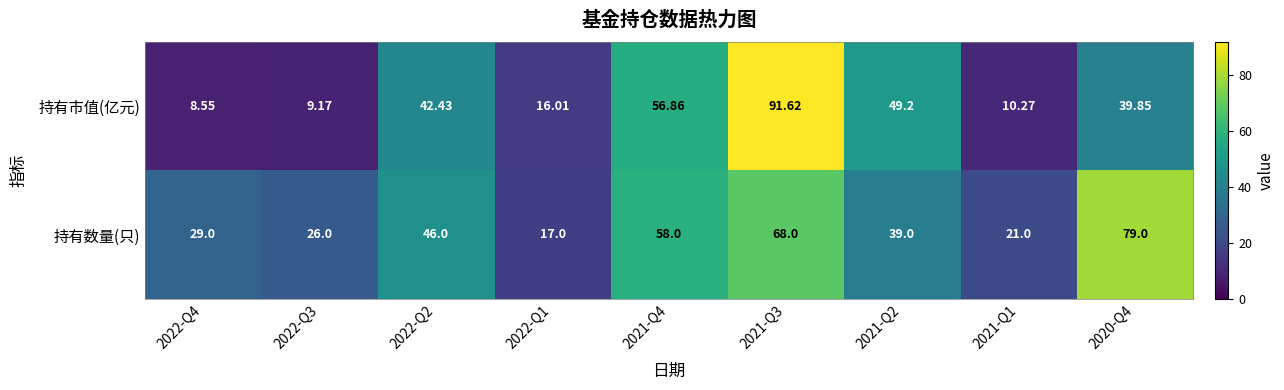

At 2021-Q2, list the series in order from smallest to largest.

持有数量(只), 持有市值(亿元)